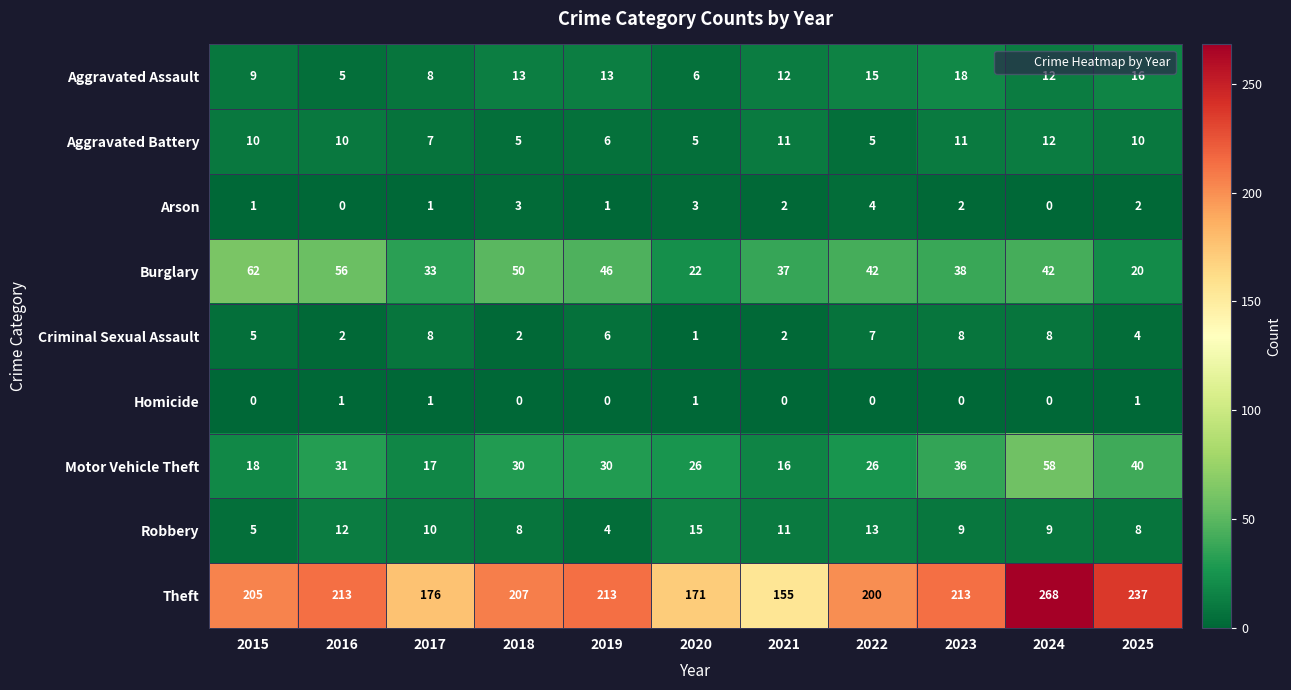

Count the Homicide values in the range 0 to 1.

11